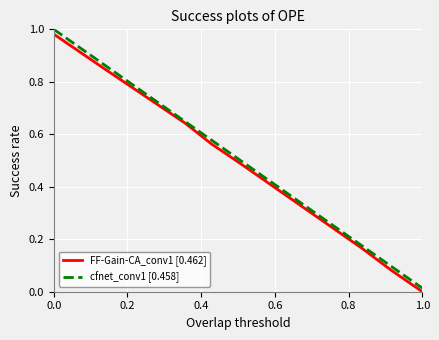

Which series has the largest range (max minus min)?

cfnet_conv1 [0.458]